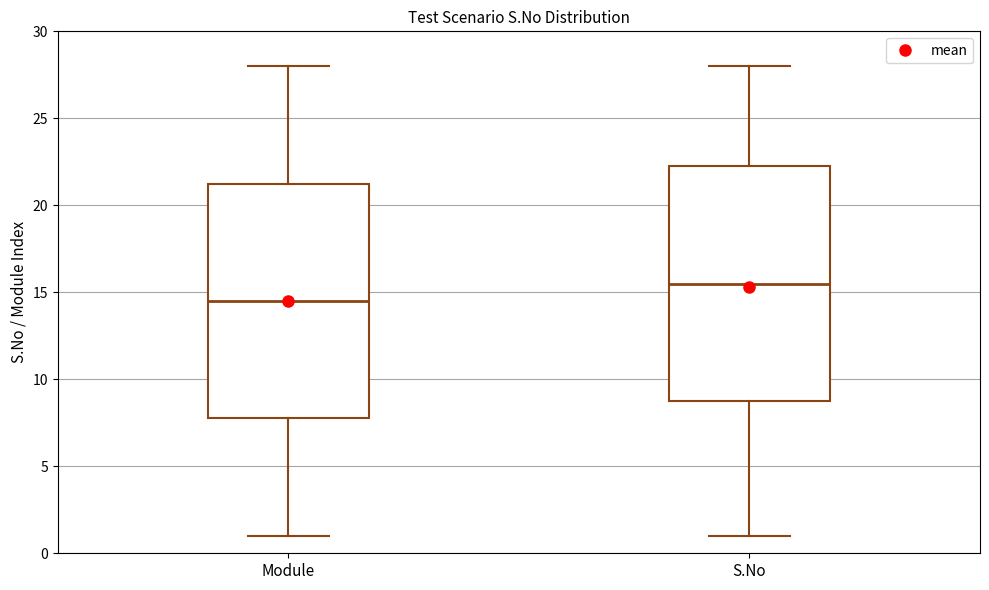

Reading left to right, transcribe this box plot: for each box, give where its median line is, the range the box spans, and where its two whiskers end, as read against the y-axis. The values are not printed on the chart, so give them approximately, as read against the axis.

Module: median 14.5, box 8.0 to 21.5, whiskers 1.0 to 28.0
S.No: median 15.5, box 9.0 to 22.5, whiskers 1.0 to 28.0